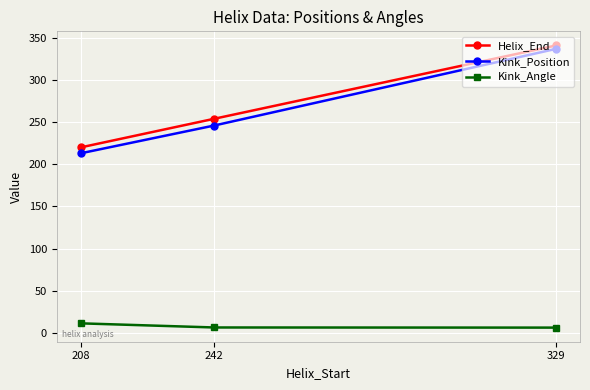

Does the chart display data point markers on the line(s)?

Yes